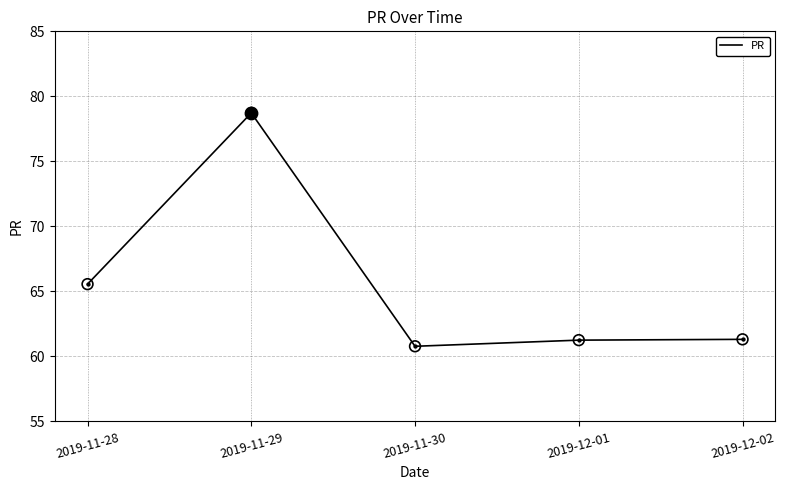

What is the ratio of the value at 2019-12-02 to the value at 2019-11-28?

0.9